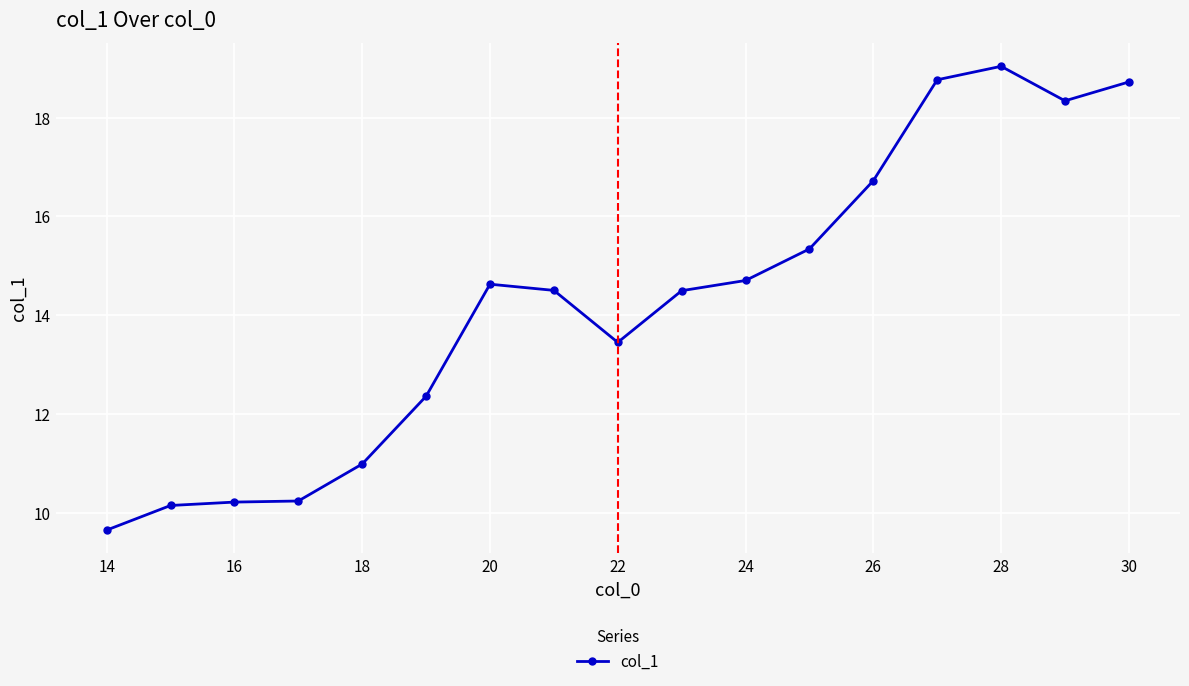

What is the value of the 17th point from the left?

18.7